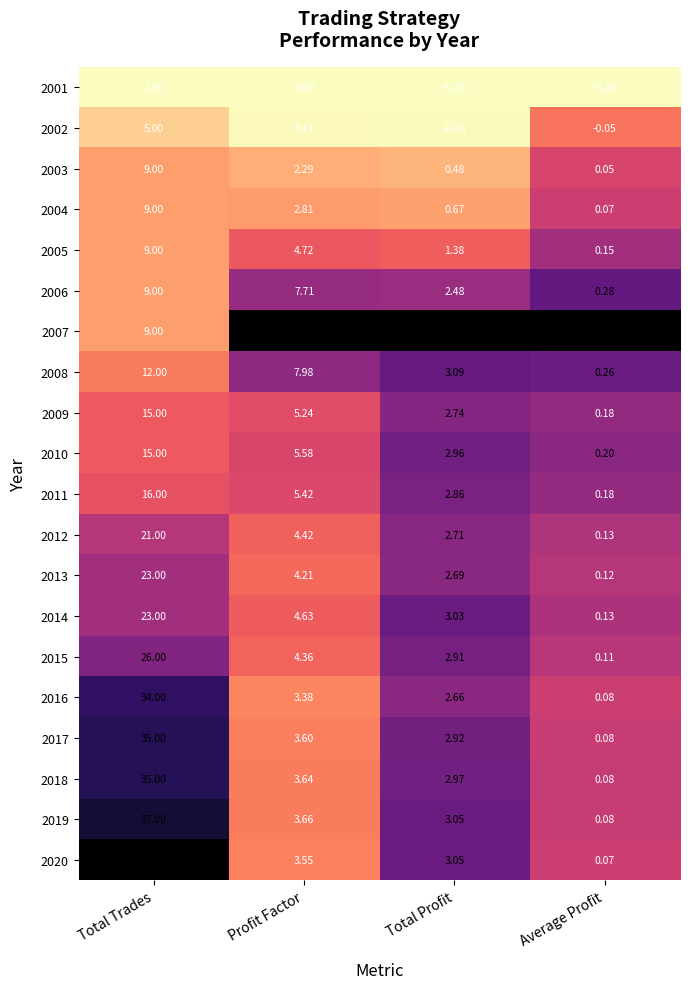

Is the value of 2014 at Total Profit greater than the value of 2015 at Profit Factor?

No